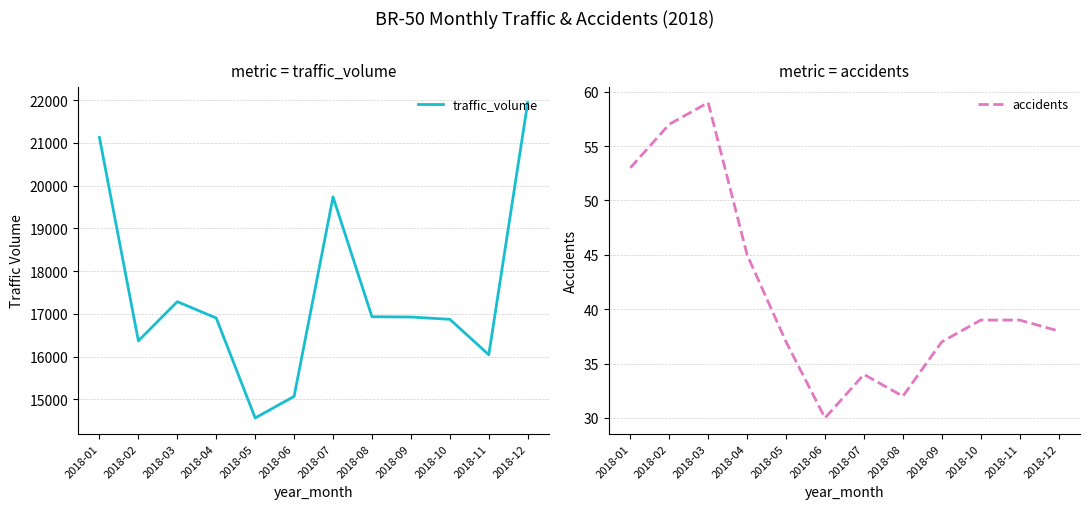

The value of accidents at 2018-03 is 59. True or false?

True